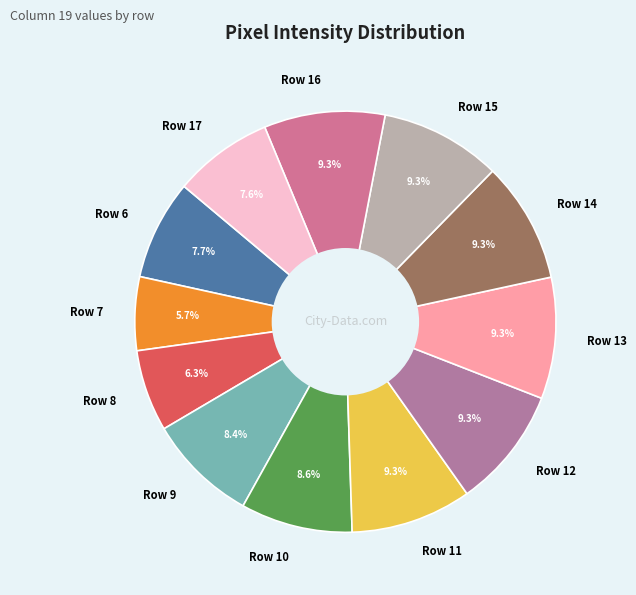

How much of the chart is everything except Row 13?

90.7%